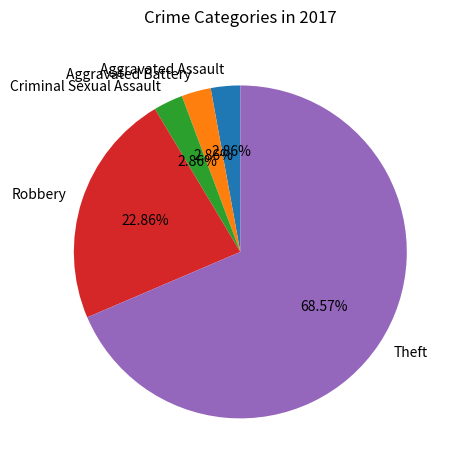

How many segments does this pie chart have?

5